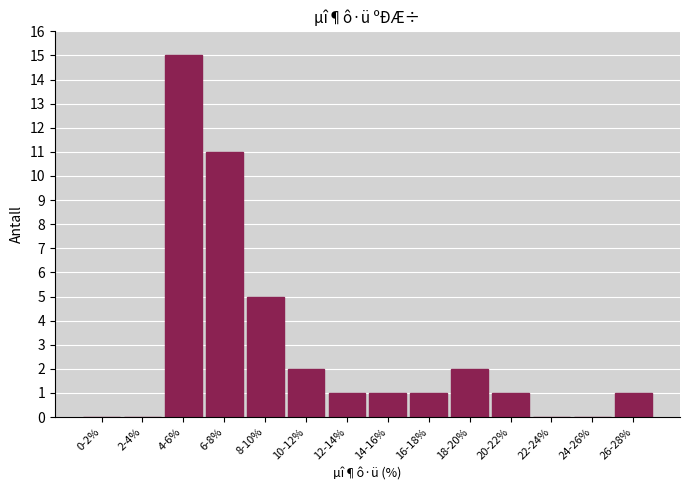

Reading right to left, extract all data points from this chart.

26-28%=1	24-26%=0	22-24%=0	20-22%=1	18-20%=2	16-18%=1	14-16%=1	12-14%=1	10-12%=2	8-10%=5	6-8%=11	4-6%=15	2-4%=0	0-2%=0